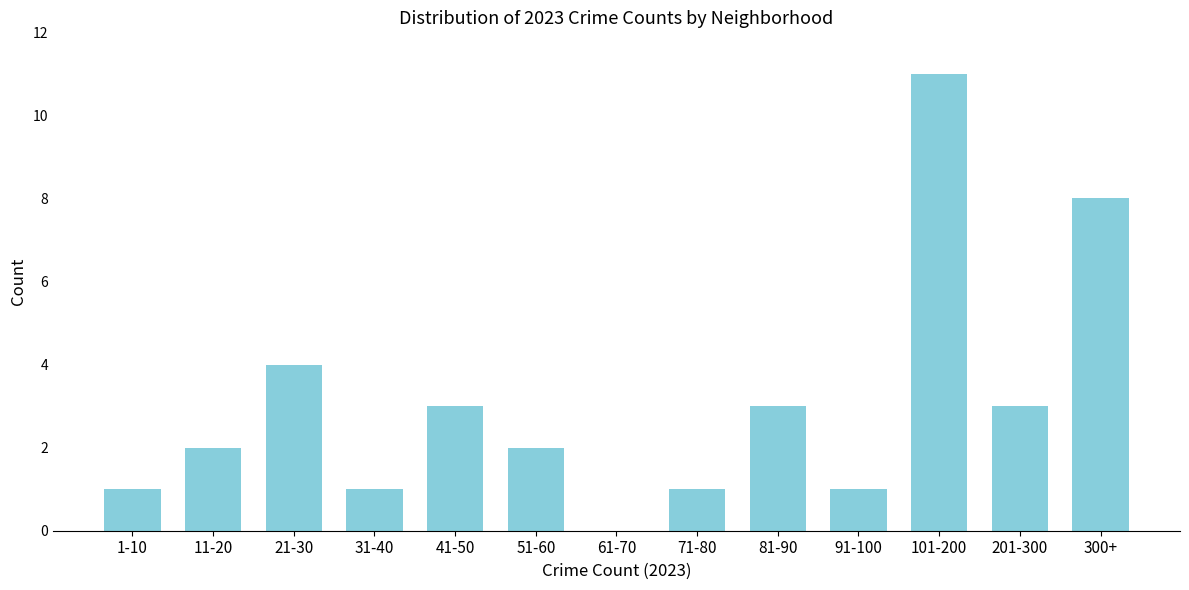

Reading right to left, list all the values displayed in this chart.

300+=8	201-300=3	101-200=11	91-100=1	81-90=3	71-80=1	61-70=0	51-60=2	41-50=3	31-40=1	21-30=4	11-20=2	1-10=1